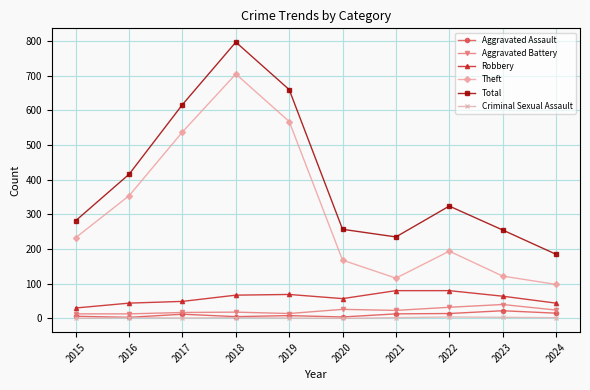

Where is the first local maximum for Total?

2018